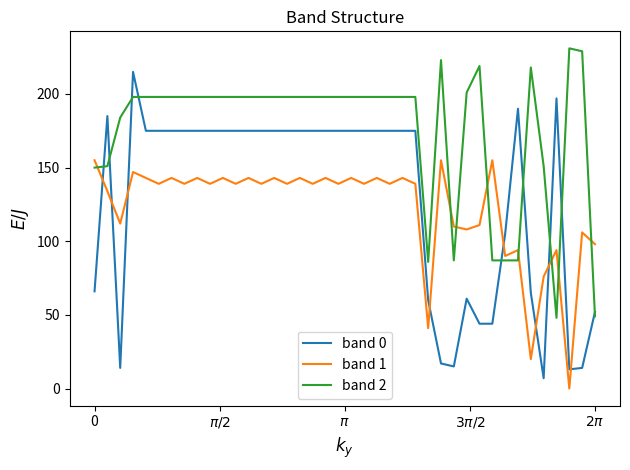

How many times do band 1 and band 0 cross each other?

8